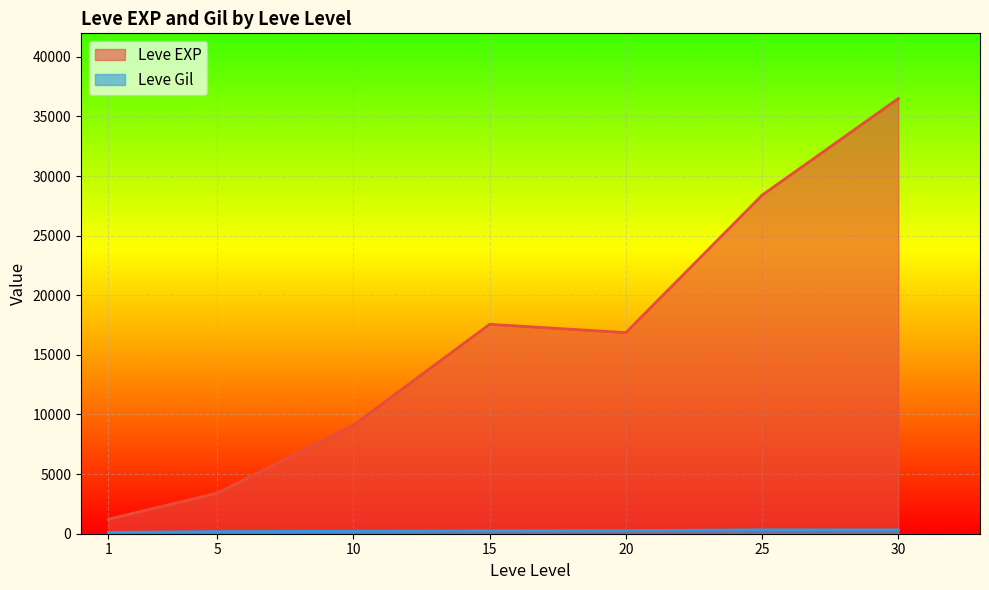

How many lines are shown in the chart?

2